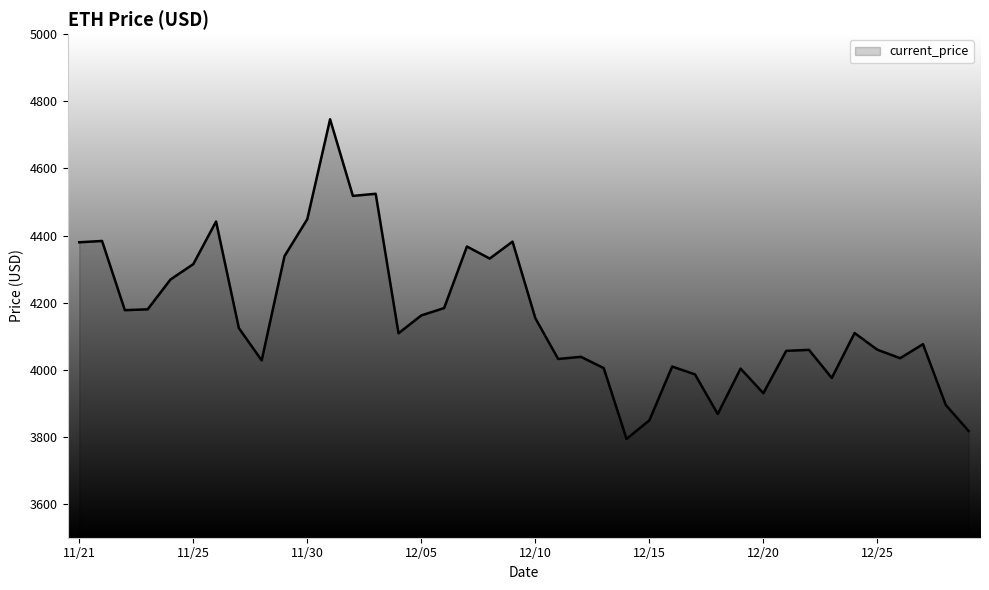

What is the greatest value displayed?

4746.4